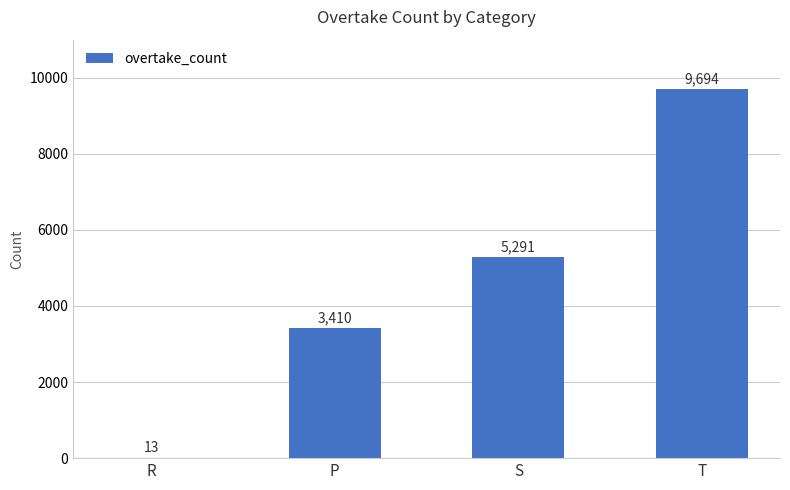

How many data points does each series have?

4